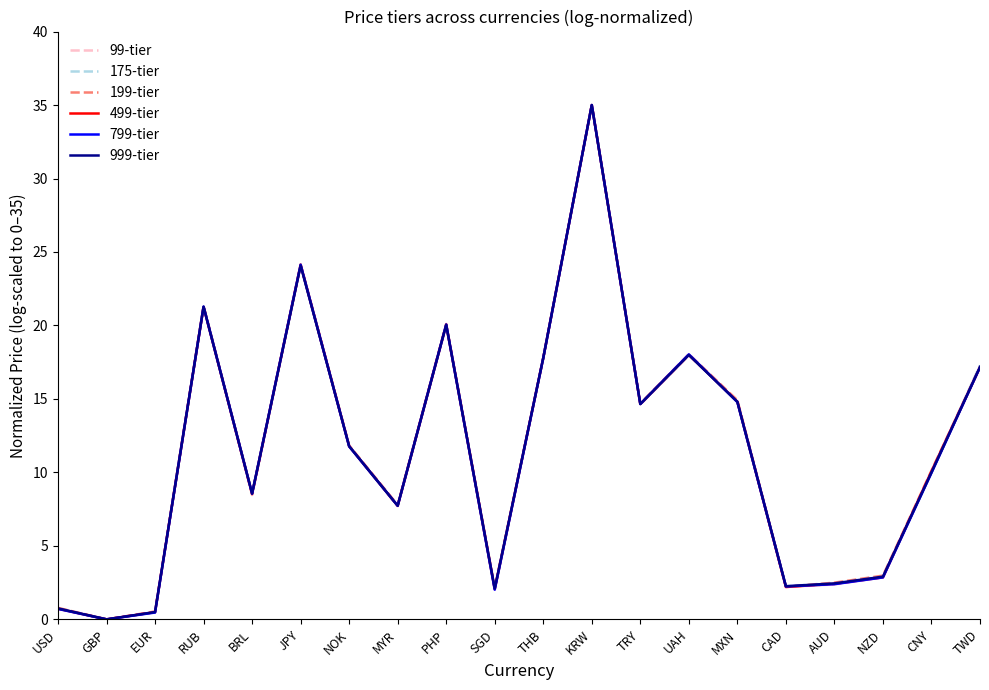

At which label is 99-tier closest to 17?

TWD